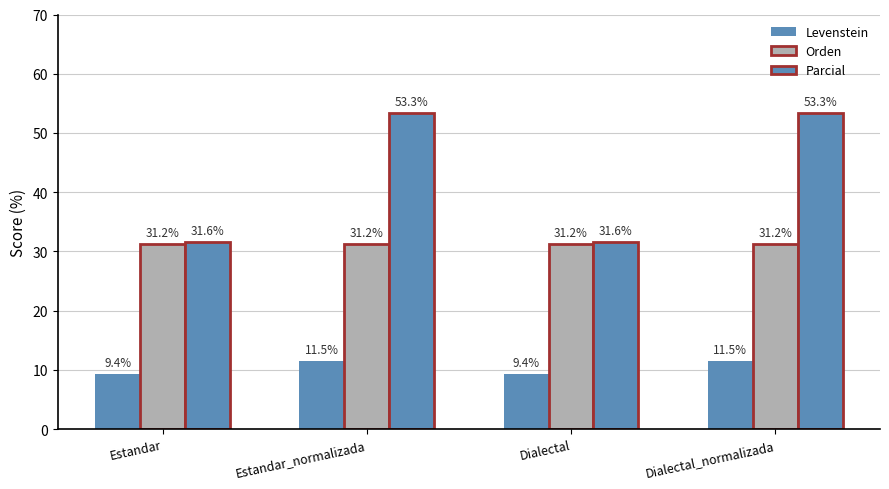

Count the number of data series in this chart.

3